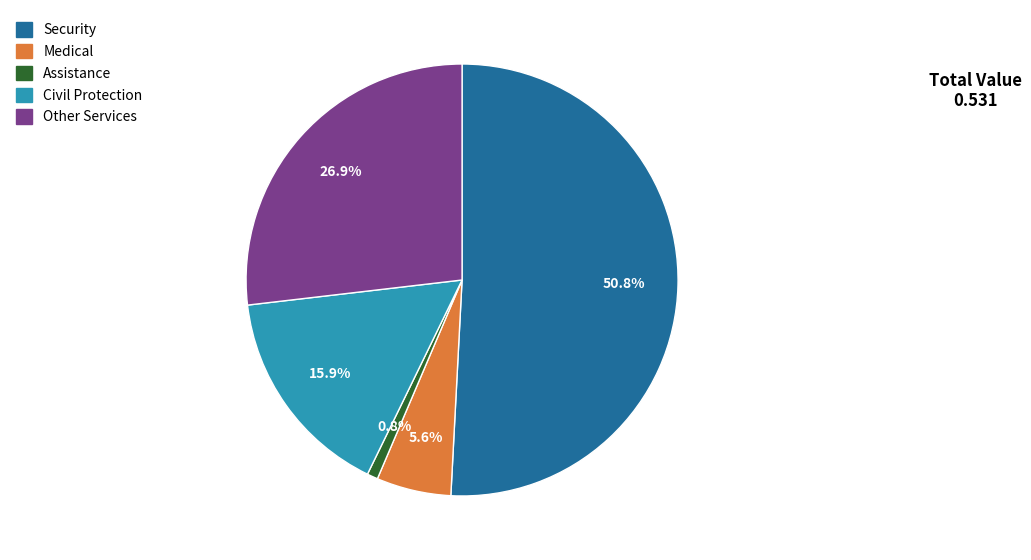

How many slices are in this pie chart?

5